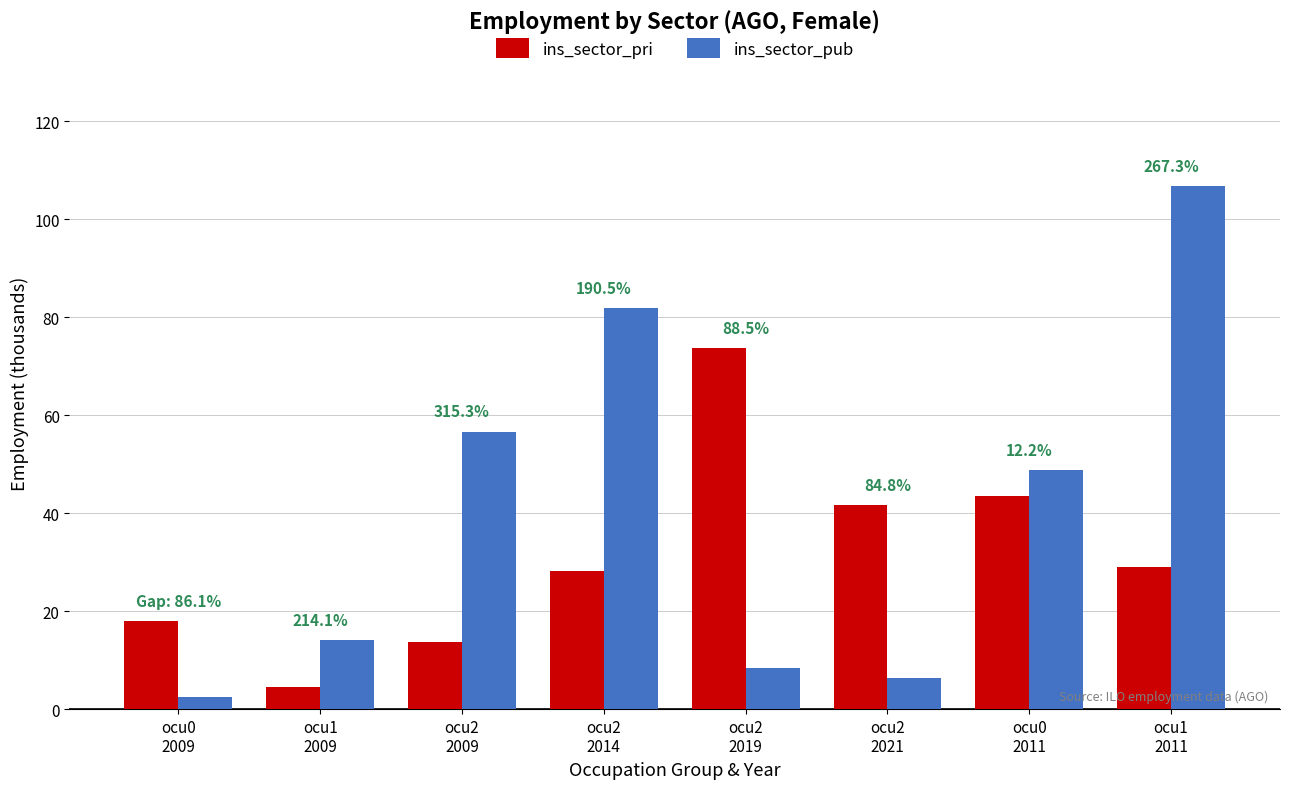

What value does the ins_sector_pri series have at ocu2
2014?

28.2